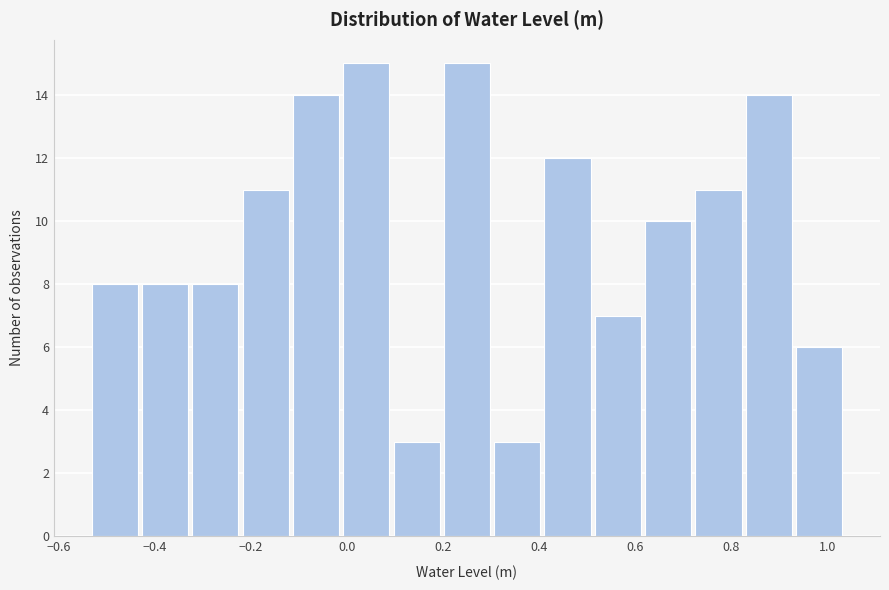

Reading left to right, transcribe this chart: for each bar, give the range it covers on the x-axis and its height. Neither the bar edges nor the heights are printed on the chart, so give them approximately, as read against the axes.

-0.54 to -0.44: 8
-0.44 to -0.32: 8
-0.32 to -0.22: 8
-0.22 to -0.12: 11
-0.12 to -0.02: 14
-0.02 to 0.10: 15
0.10 to 0.20: 3
0.20 to 0.30: 15
0.30 to 0.40: 3
0.40 to 0.52: 12
0.52 to 0.62: 7
0.62 to 0.72: 10
0.72 to 0.82: 11
0.82 to 0.94: 14
0.94 to 1.04: 6